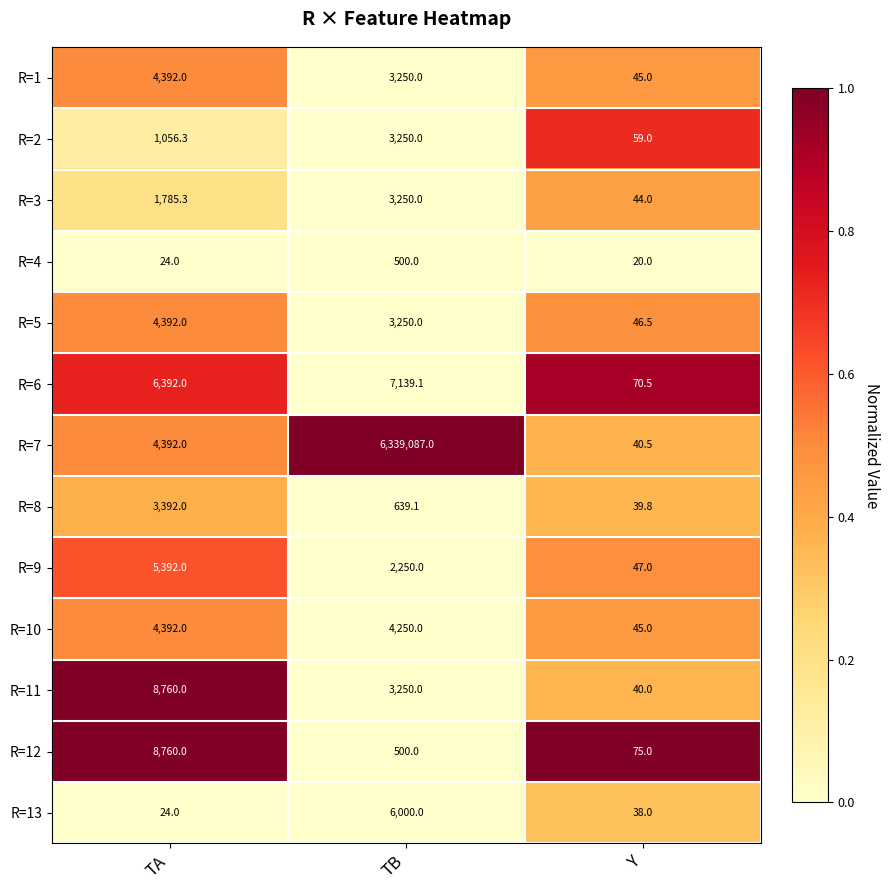

Which category has the lowest value across all series?

Y